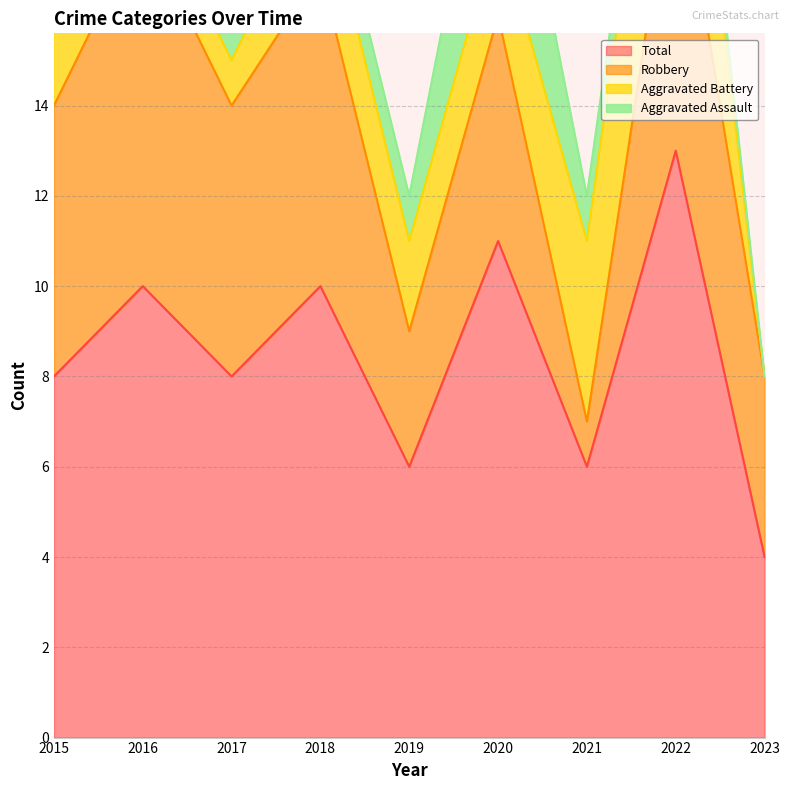

Does the chart display data point markers on the line(s)?

No